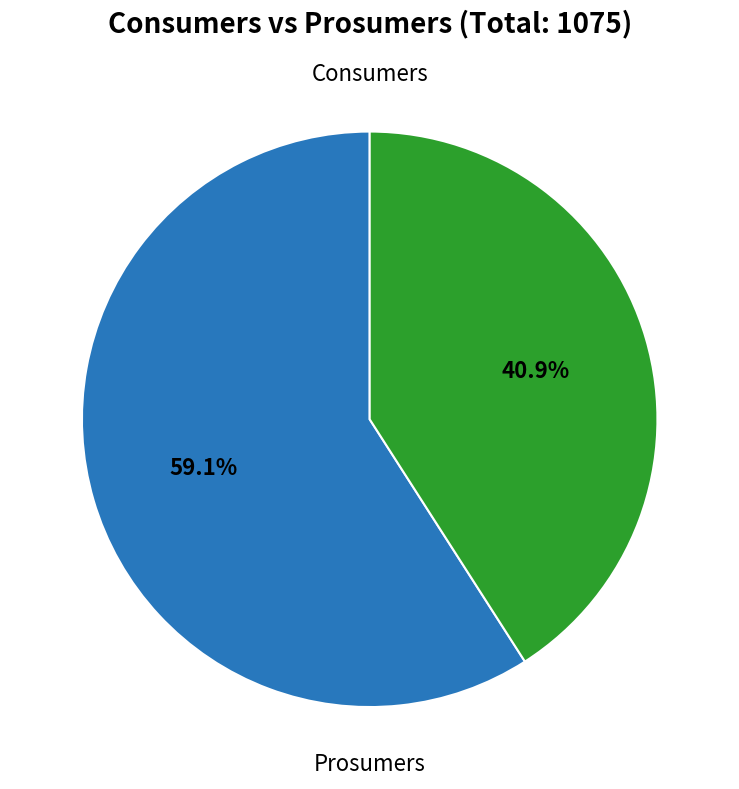

How many segments does this pie chart have?

2